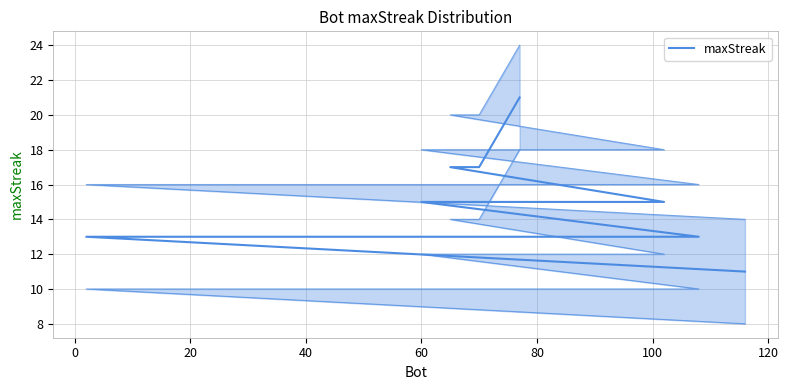

What is the value of the 20th point from the left?

11